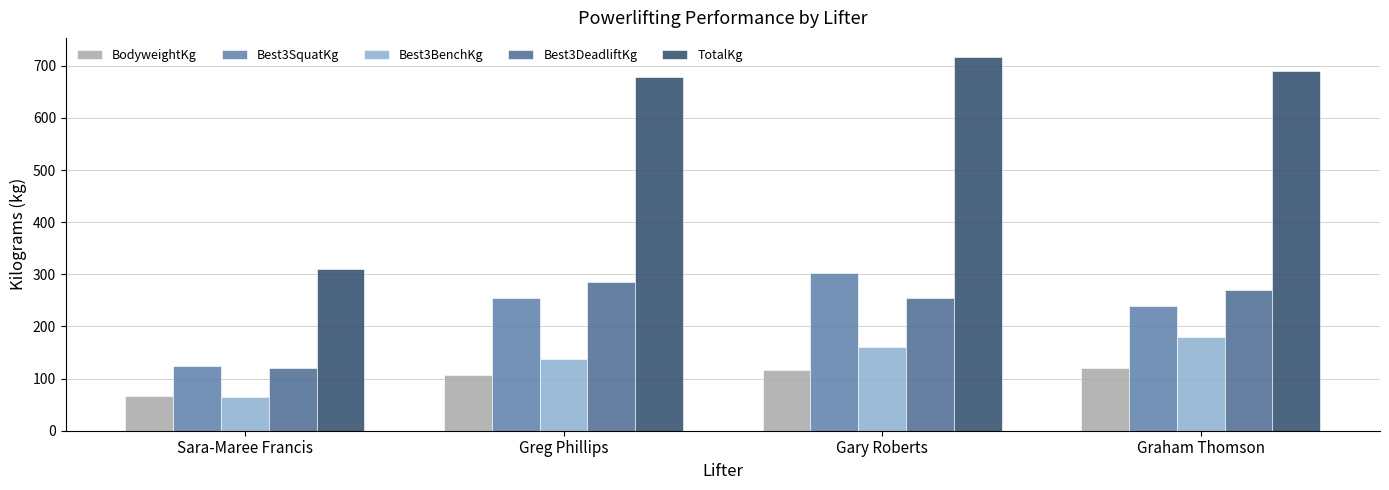

Reading left to right, list all the values displayed in this chart.

BodyweightKg: Sara-Maree Francis=67.3	Greg Phillips=107.8	Gary Roberts=115.5	Graham Thomson=119.6
Best3SquatKg: Sara-Maree Francis=125.0	Greg Phillips=255.0	Gary Roberts=302.5	Graham Thomson=240.0
Best3BenchKg: Sara-Maree Francis=65.0	Greg Phillips=137.5	Gary Roberts=160.0	Graham Thomson=180.0
Best3DeadliftKg: Sara-Maree Francis=120.0	Greg Phillips=285.0	Gary Roberts=255.0	Graham Thomson=270.0
TotalKg: Sara-Maree Francis=310.0	Greg Phillips=677.5	Gary Roberts=717.5	Graham Thomson=690.0